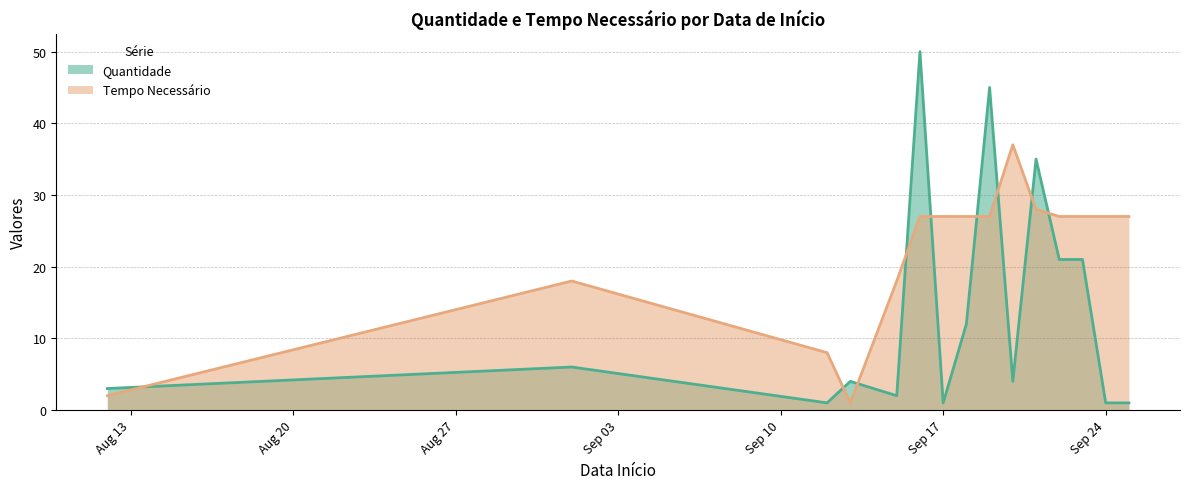

The Quantidade series shows 1 at 2018-08-12. True or false?

False